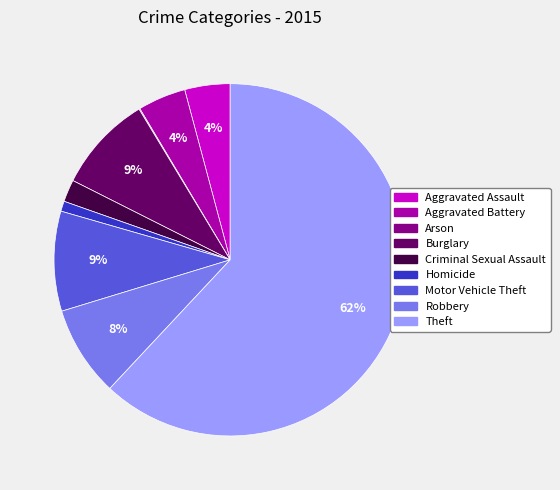

What percentage is the Robbery slice, to the nearest percent?

8%